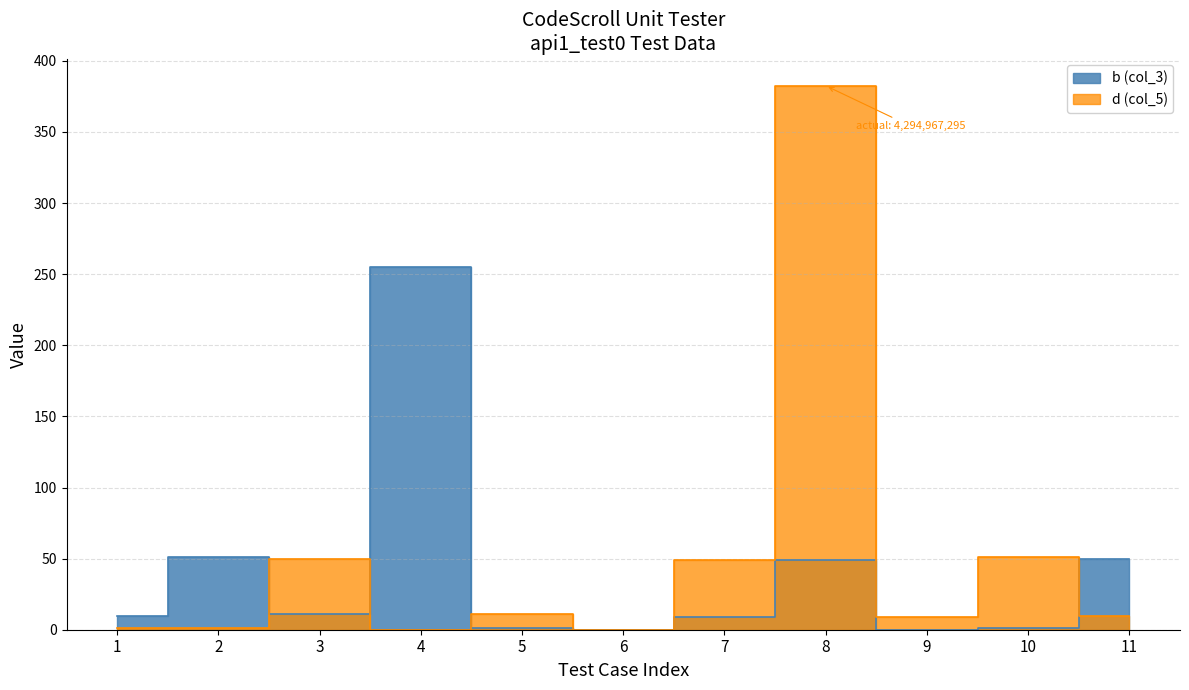

Reading right to left, list all the values displayed in this chart.

b (col_3): 50.0	1.0	0.0	49.0	9.0	0.0	1.0	255.0	11.0	51.0	10.0
d (col_5): 10.0	51.0	9.0	382.5	49.0	0.0	11.0	0.0	50.0	1.0	1.0